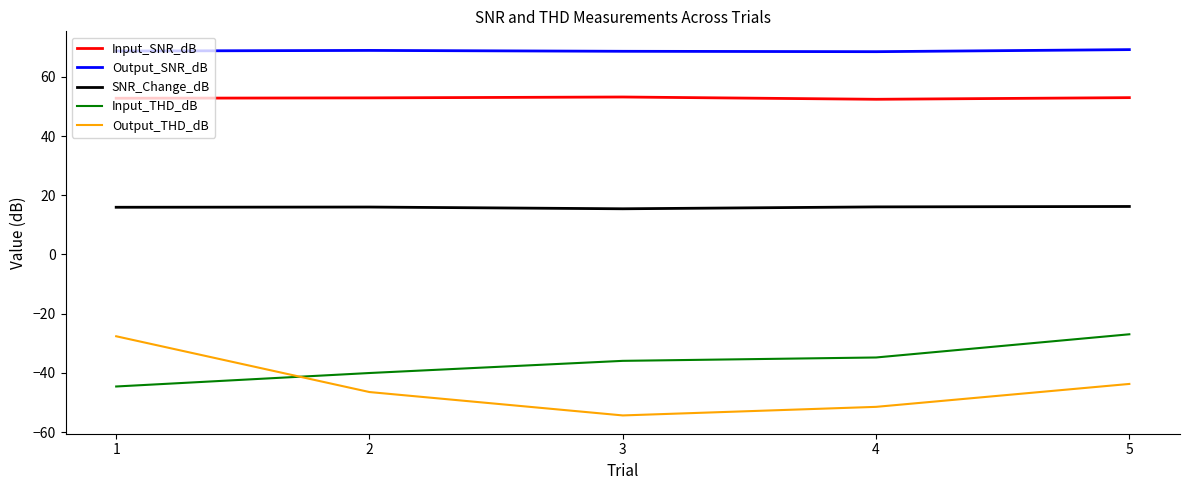

Rank the categories by Output_THD_dB value from lowest to highest.

3, 4, 2, 5, 1